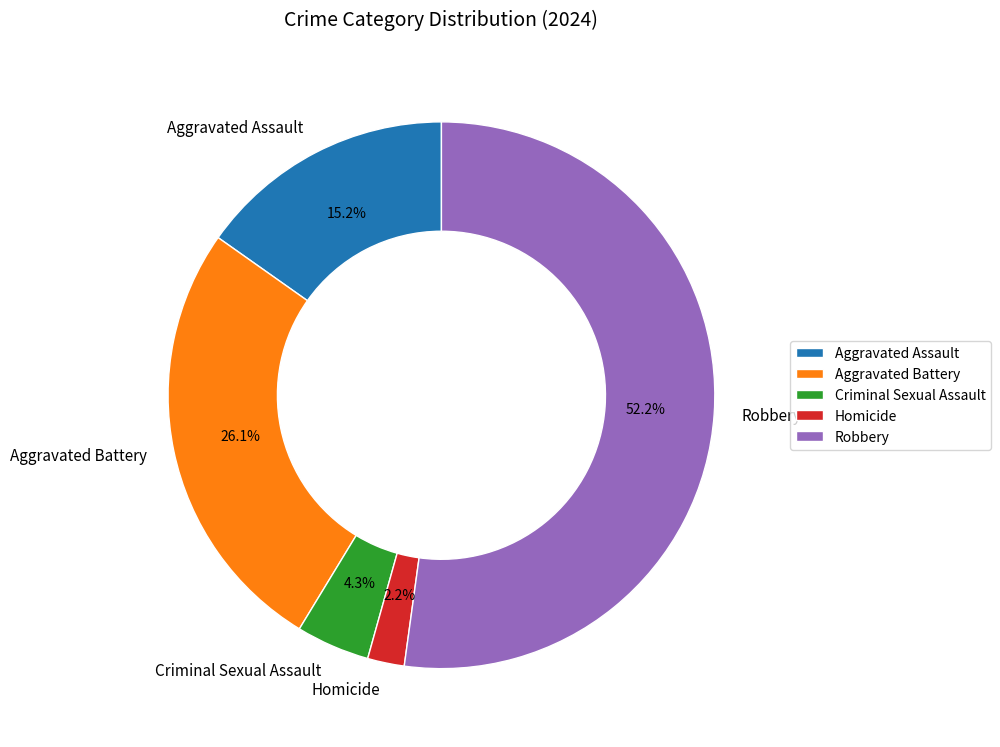

Count the number of slices in the pie.

5